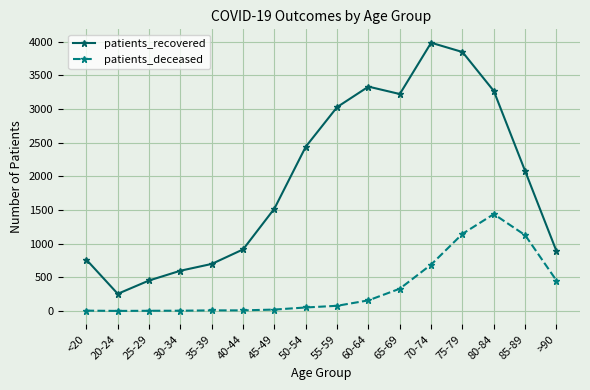

Is the value of patients_recovered at 20-24 greater than the value of patients_deceased at 20-24?

Yes